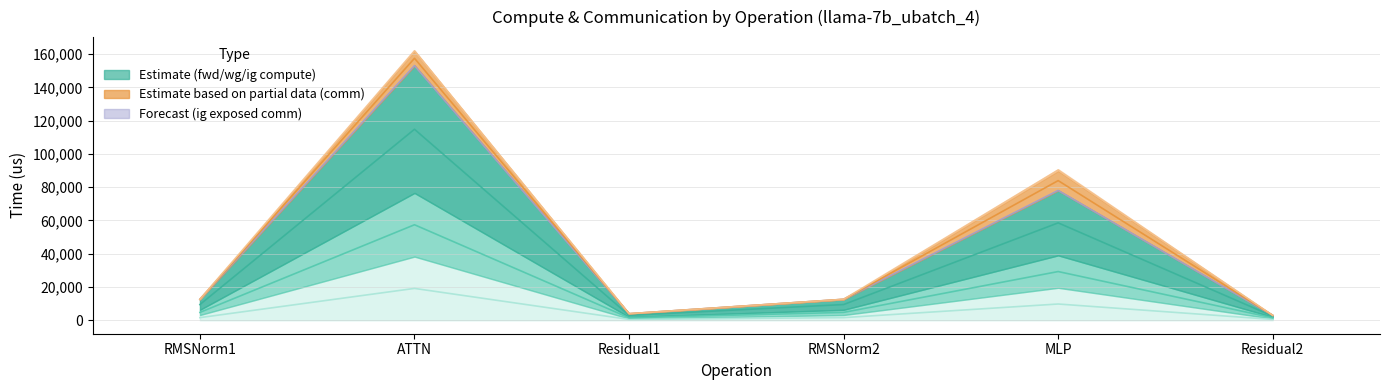

What value does the wg compute series have at MLP?

9757.5